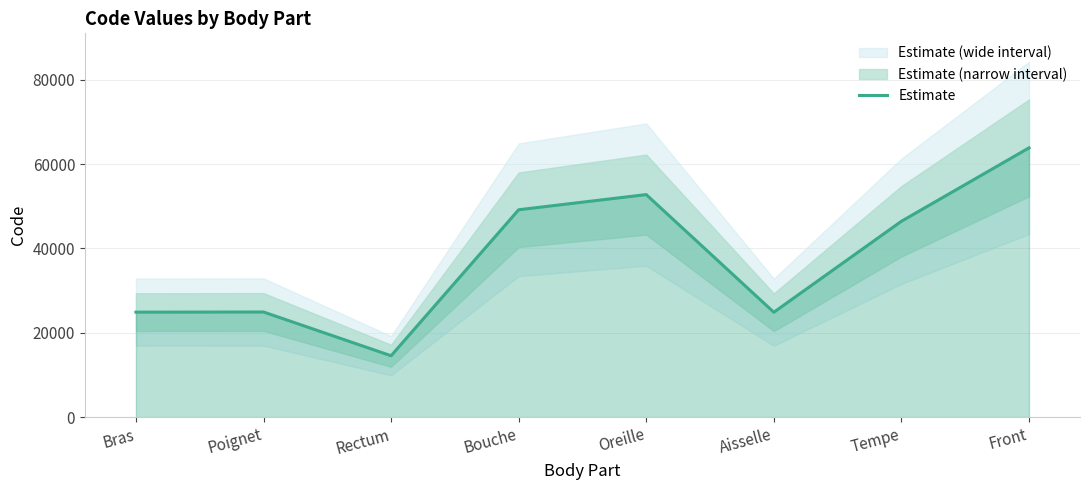

What is the average value?

37687